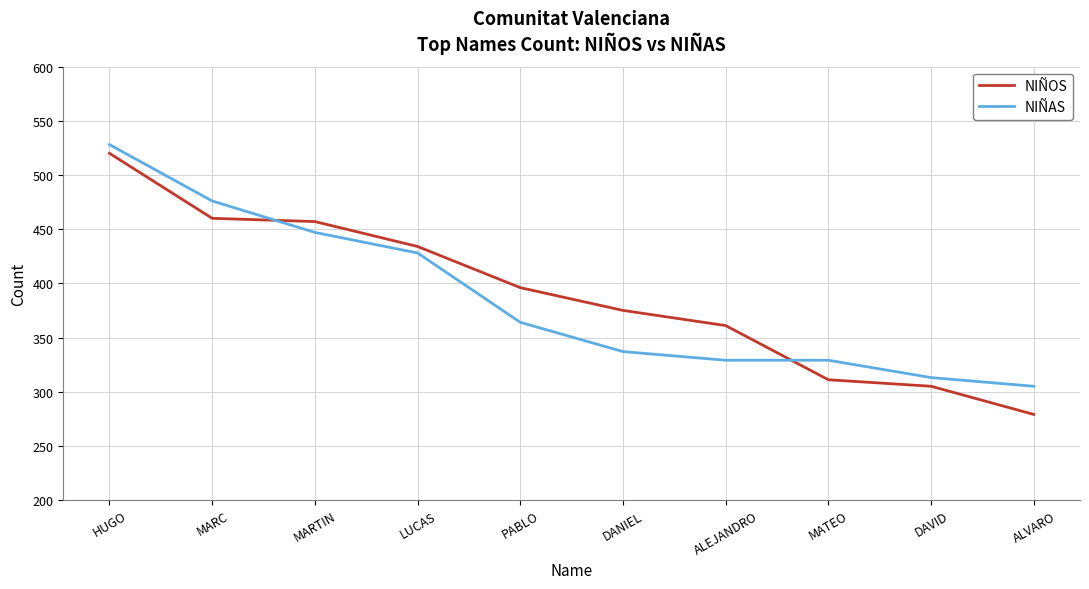

What is the sum of all NIÑAS values?

3856